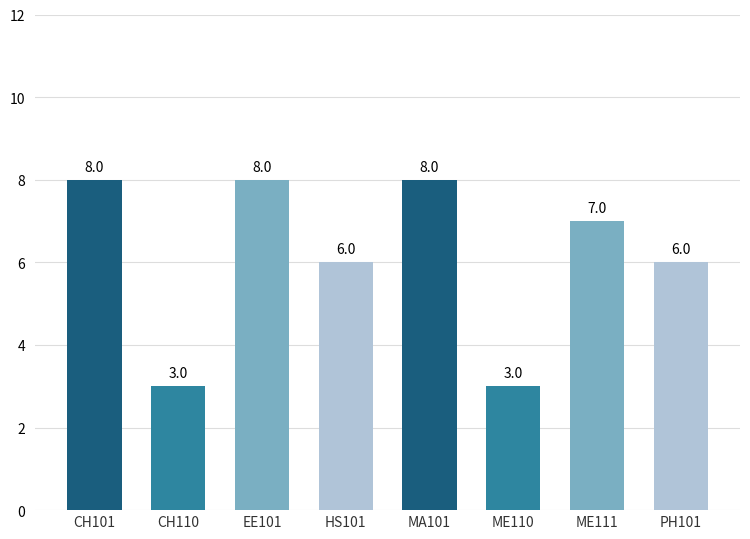

True or false: the data shows 8 at MA101.

True